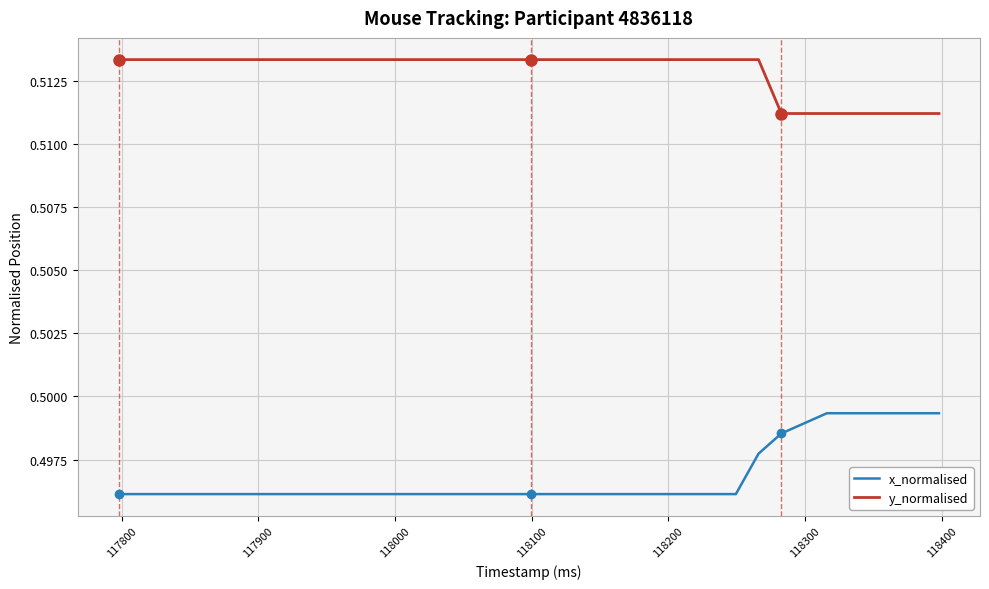

True or false: y_normalised and x_normalised cross at least once.

False